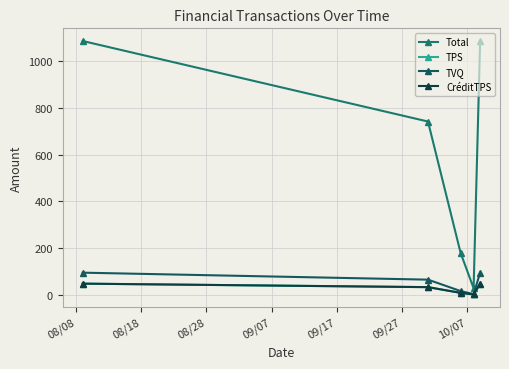

What is the maximum value shown in the chart?

1086.5